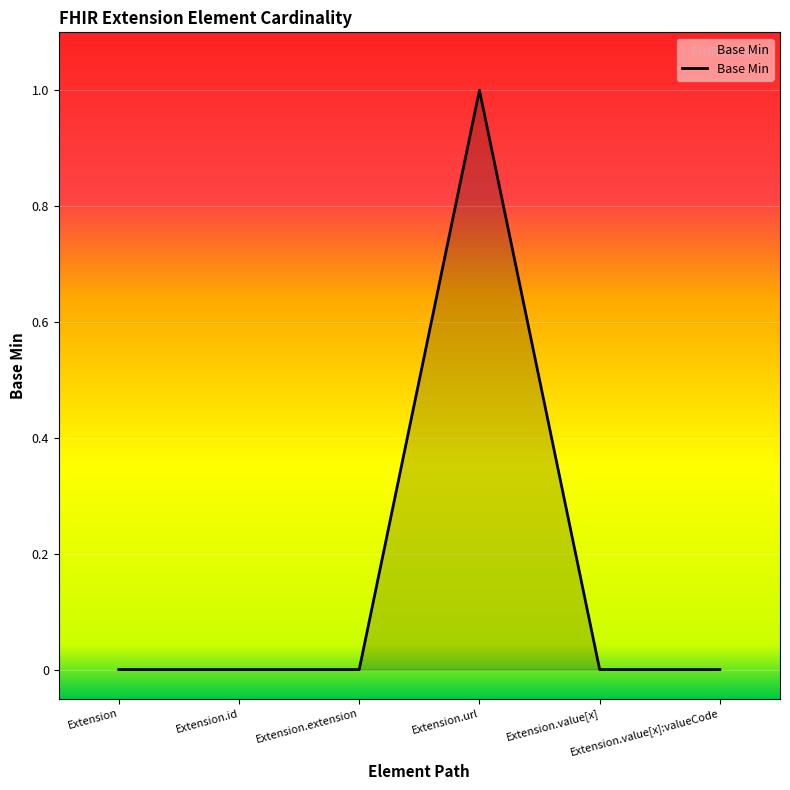

Reading left to right, extract all data points from this chart.

0	0	0	1	0	0